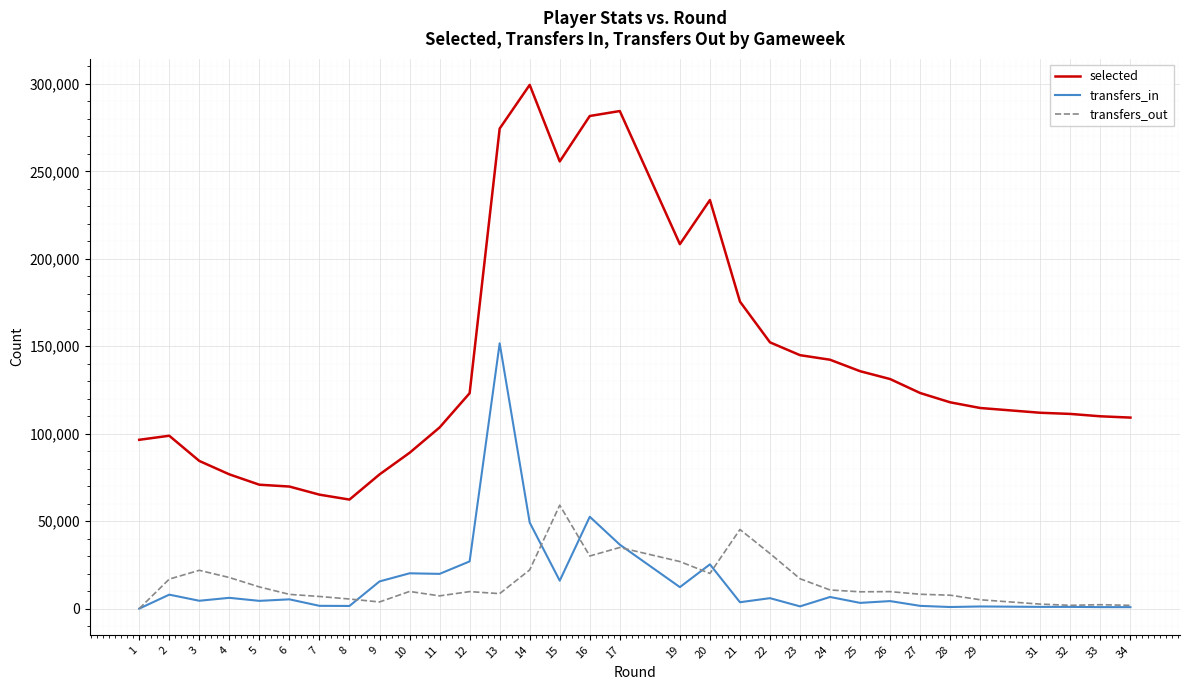

At how many categories does at least one series exceed 268267?

4